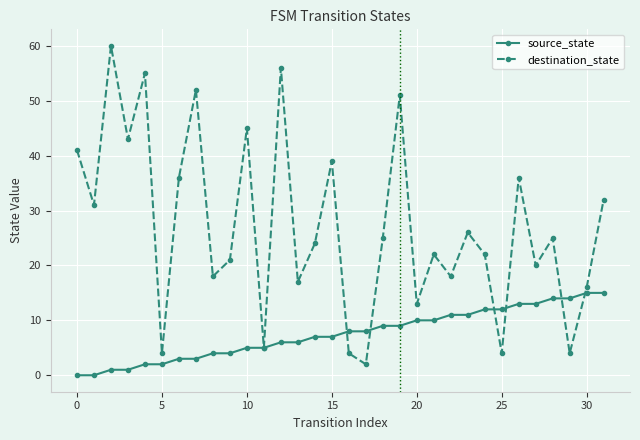

What is the difference between the maximum and minimum values in the source_state series?

15